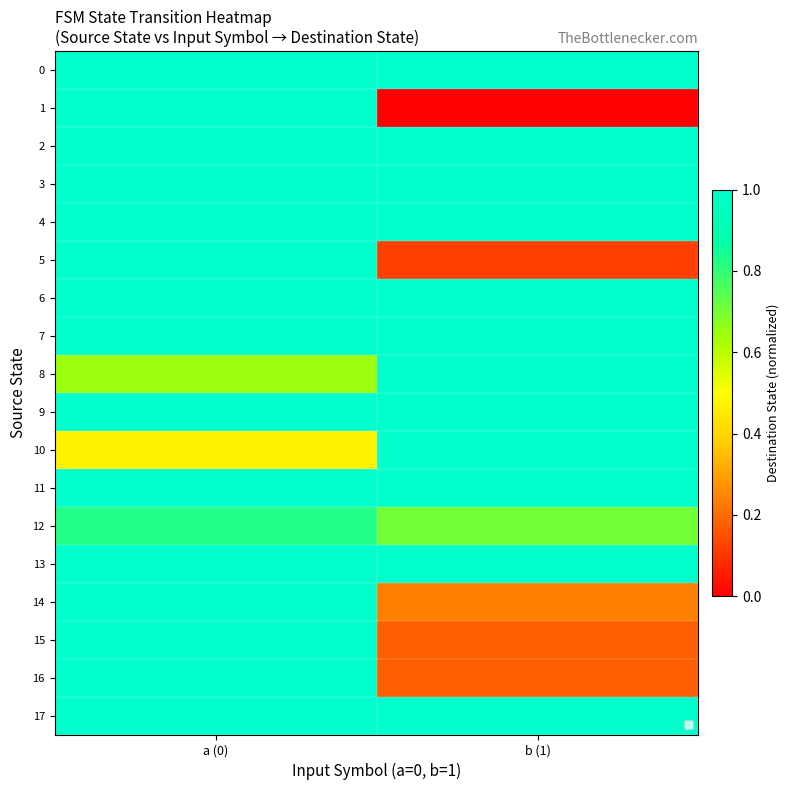

At how many categories does at least one series exceed 2?

2